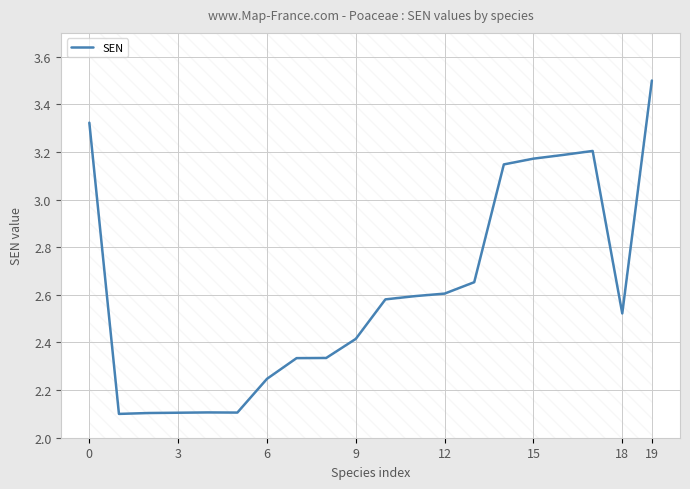

What is the maximum value shown in the chart?

3.5